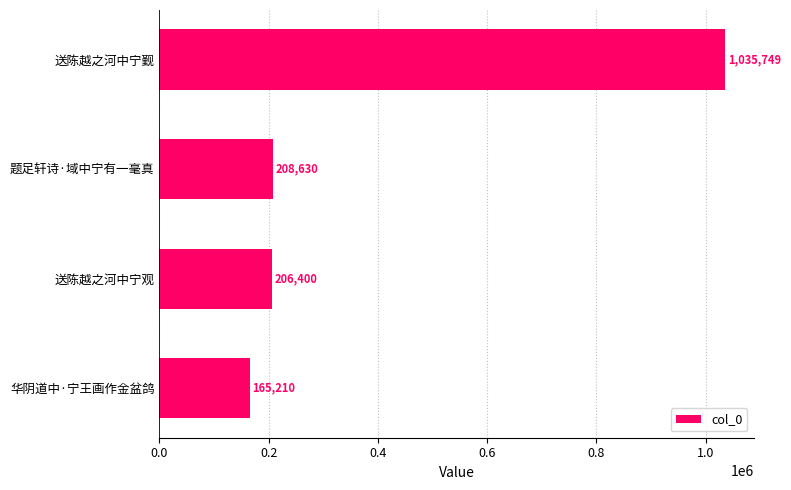

What position from the bottom is 送陈越之河中宁观?

2